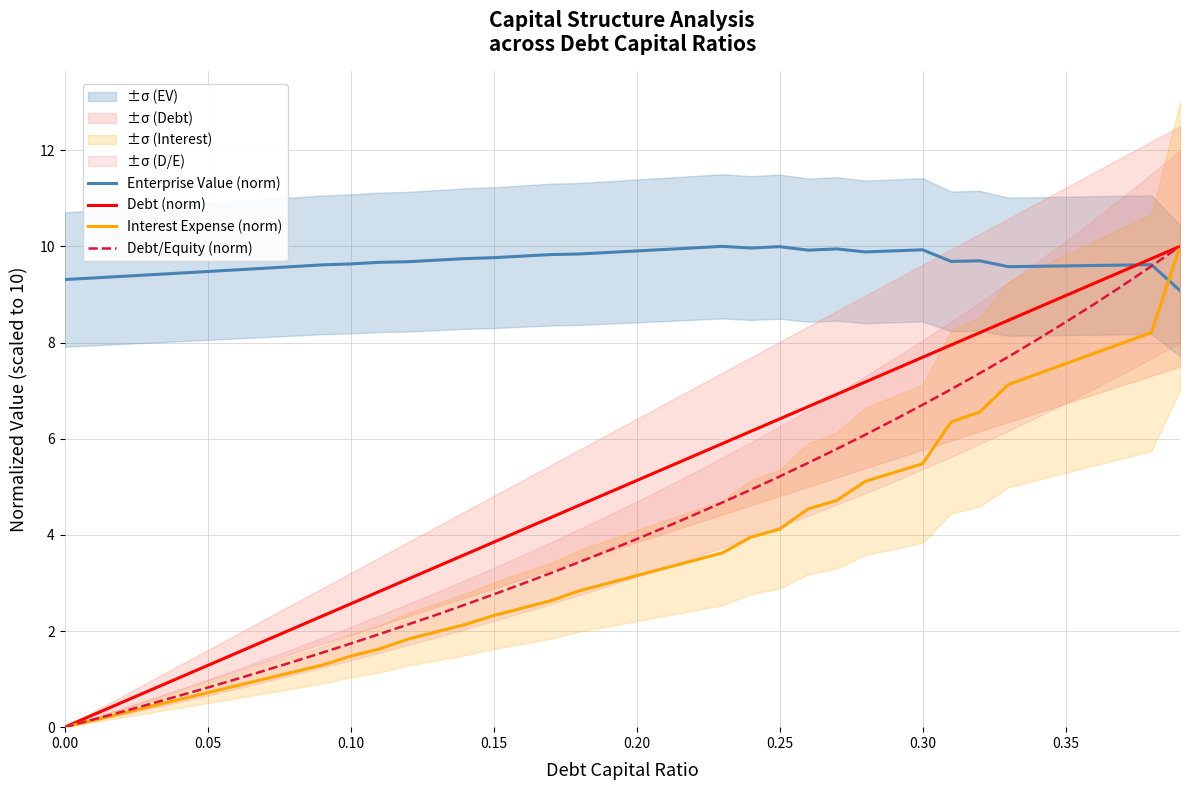

What is the value of the Enterprise Value (norm) point at the 33rd from the left?

9.7